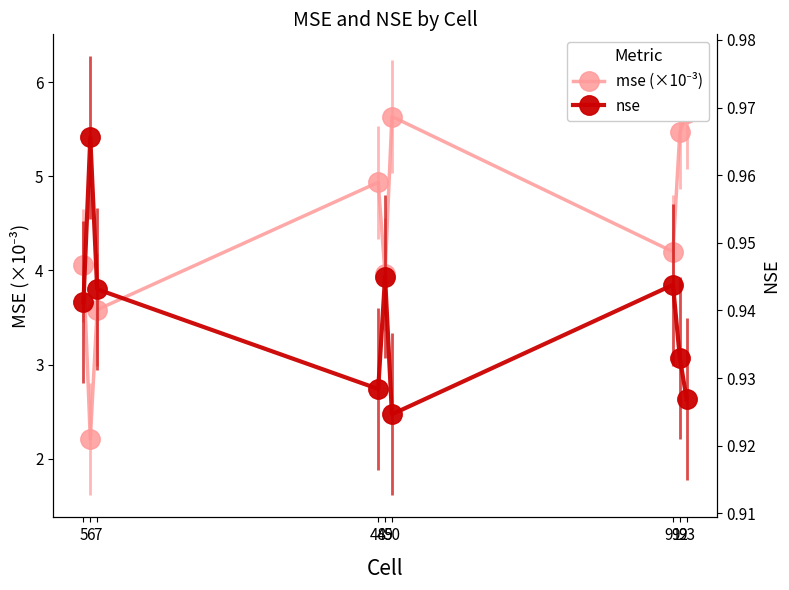

Reading left to right, list all the values displayed in this chart.

mse (×10⁻³): 4.1	2.2	3.6	4.9	4.0	5.6	4.2	5.5	5.7
nse: 0.9	1.0	0.9	0.9	0.9	0.9	0.9	0.9	0.9